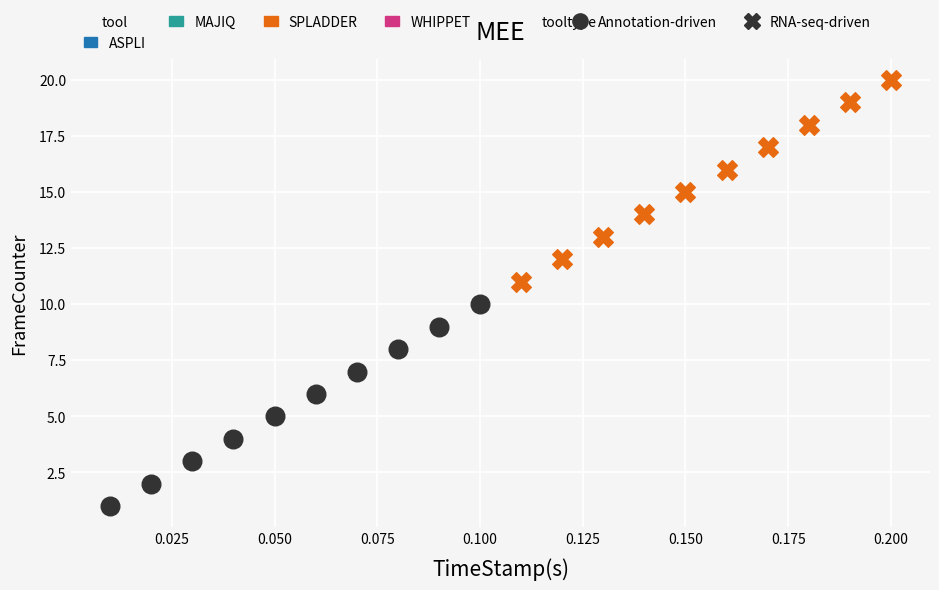

Which series reaches the maximum Y coordinate?

RNA-seq-driven